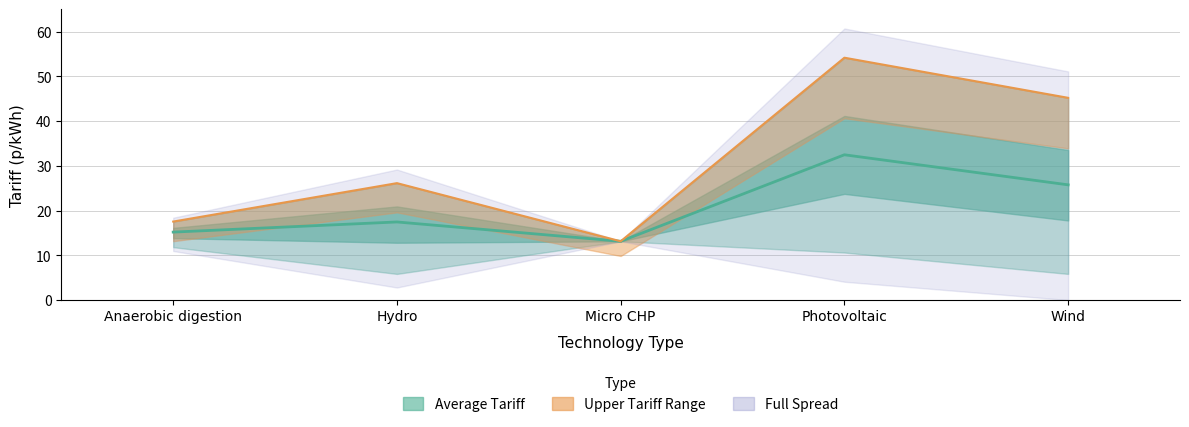

Count the number of values greater than 17.

3